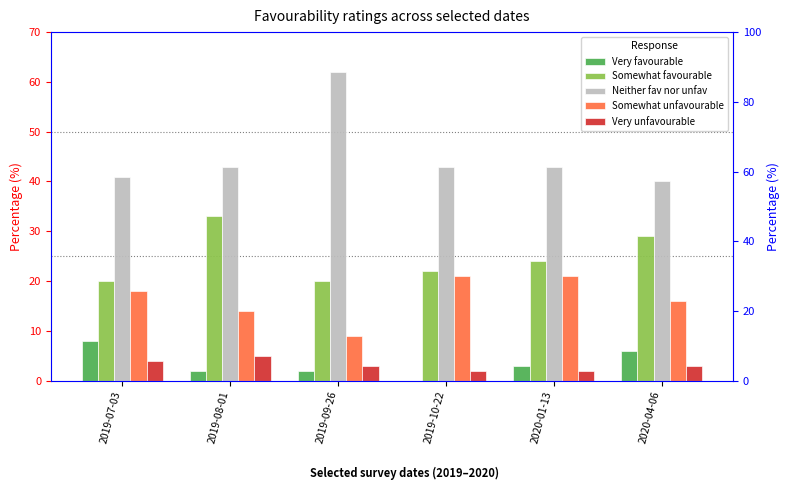

At 2020-04-06, list the series in order from smallest to largest.

Very unfavourable, Very favourable, Somewhat unfavourable, Somewhat favourable, Neither fav nor unfav